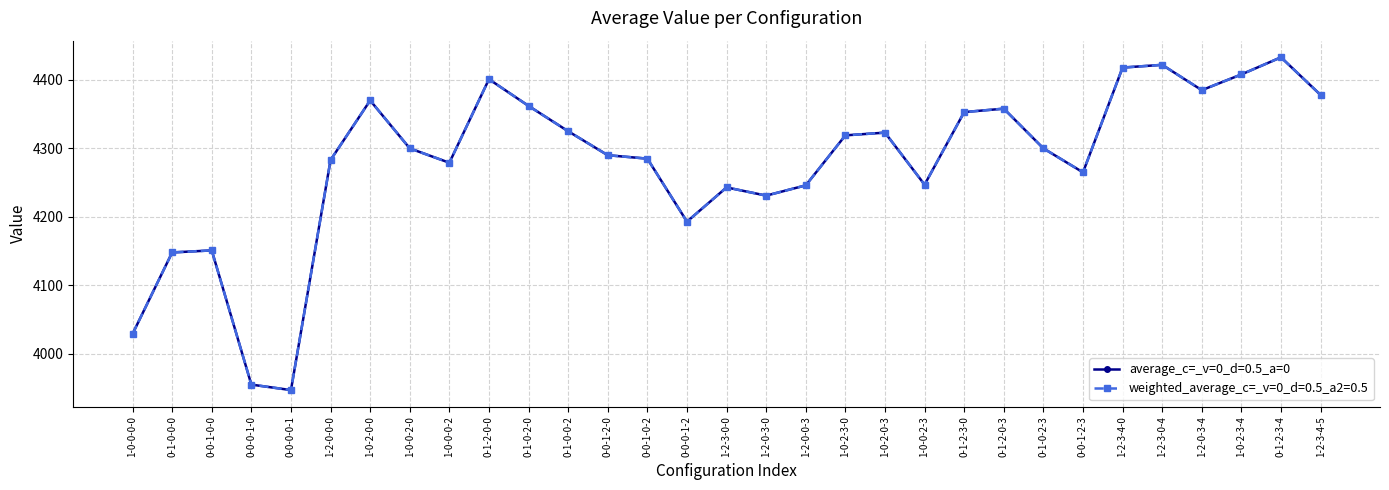

Where is the first local minimum for average_c=_v=0_d=0.5_a=0?

0-0-0-0-1